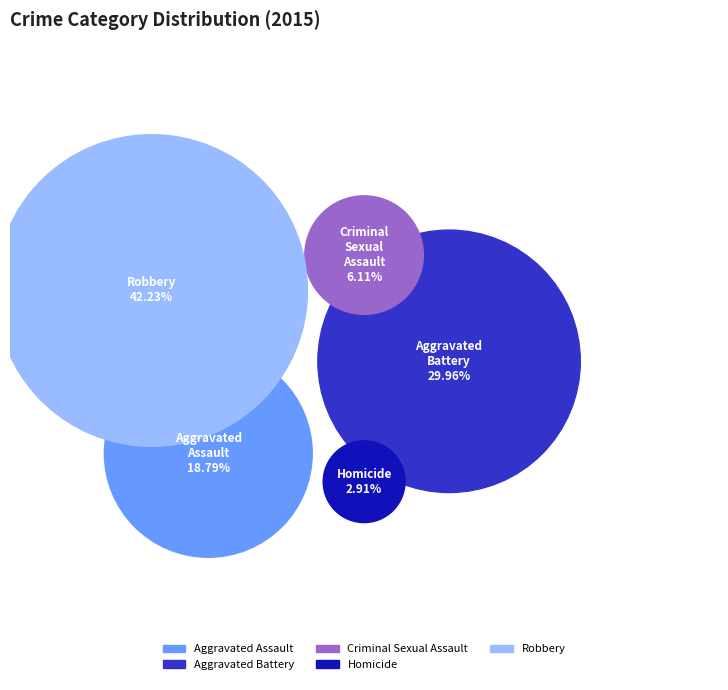

How many slices are in this pie chart?

5